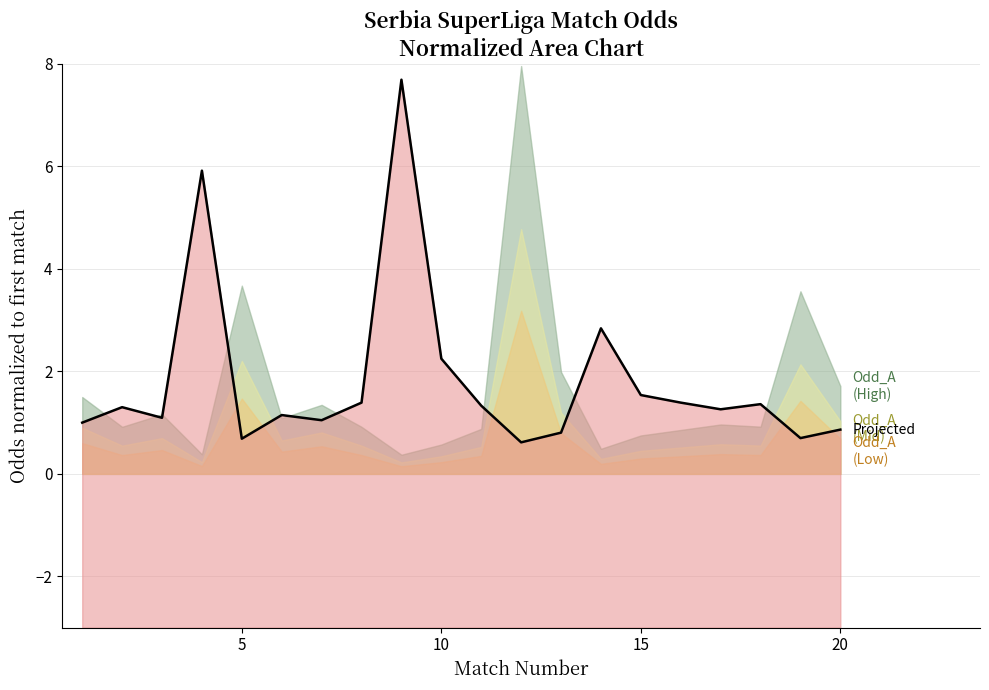

What is the difference between the maximum and minimum values?

7.1